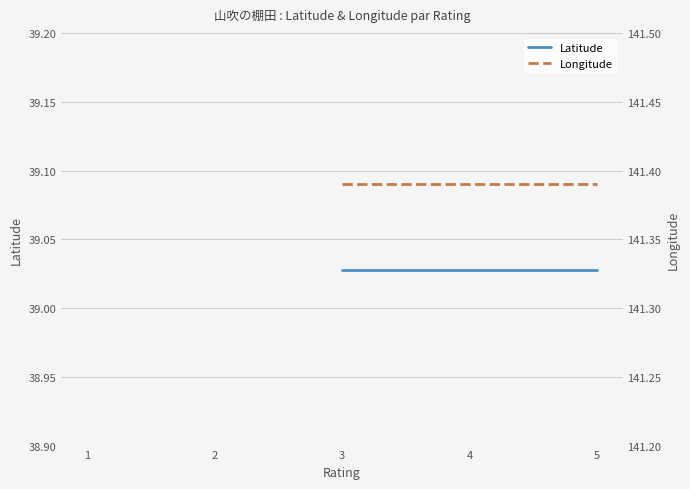

True or false: Longitude and Latitude cross at least once.

False